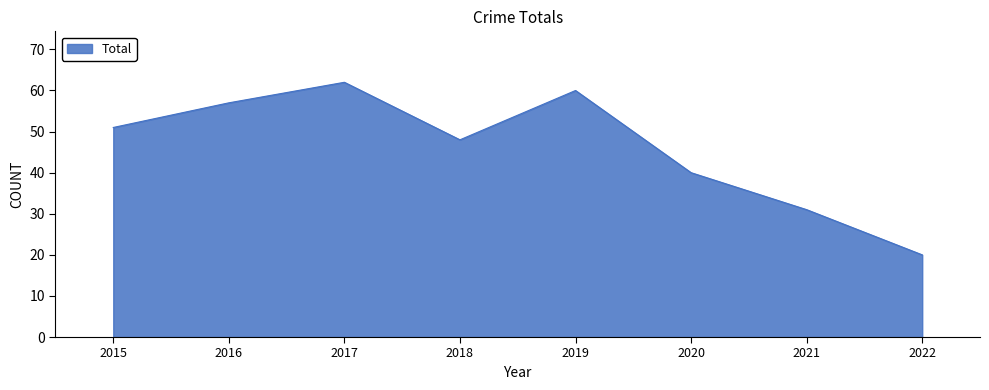

At which category does the chart reach its peak across all series?

2017